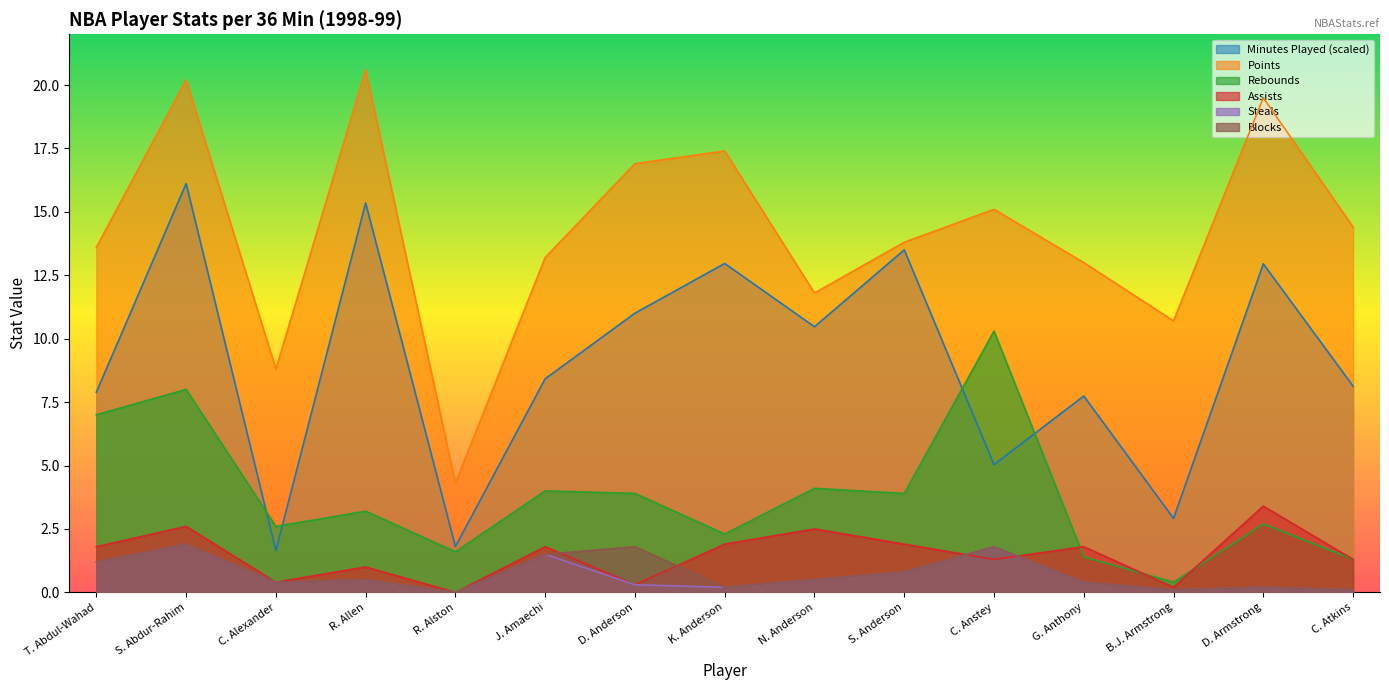

Does the chart display data point markers on the line(s)?

No